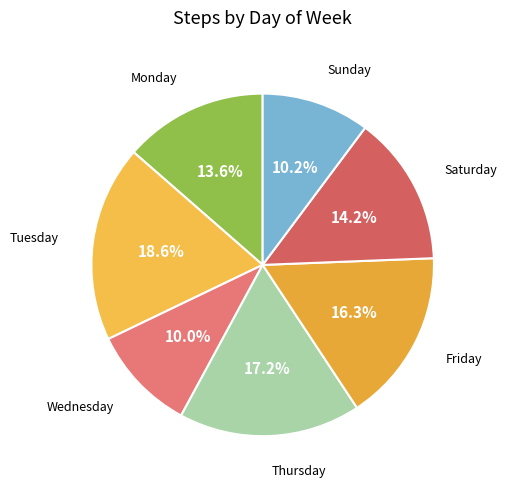

Between Sunday and Saturday, which is larger?

Saturday